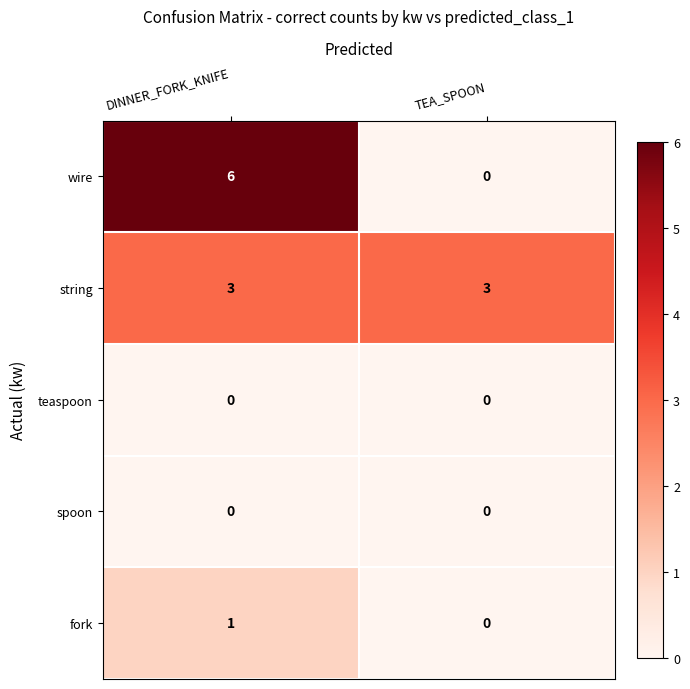

The wire series shows 0 at TEA_SPOON. True or false?

True